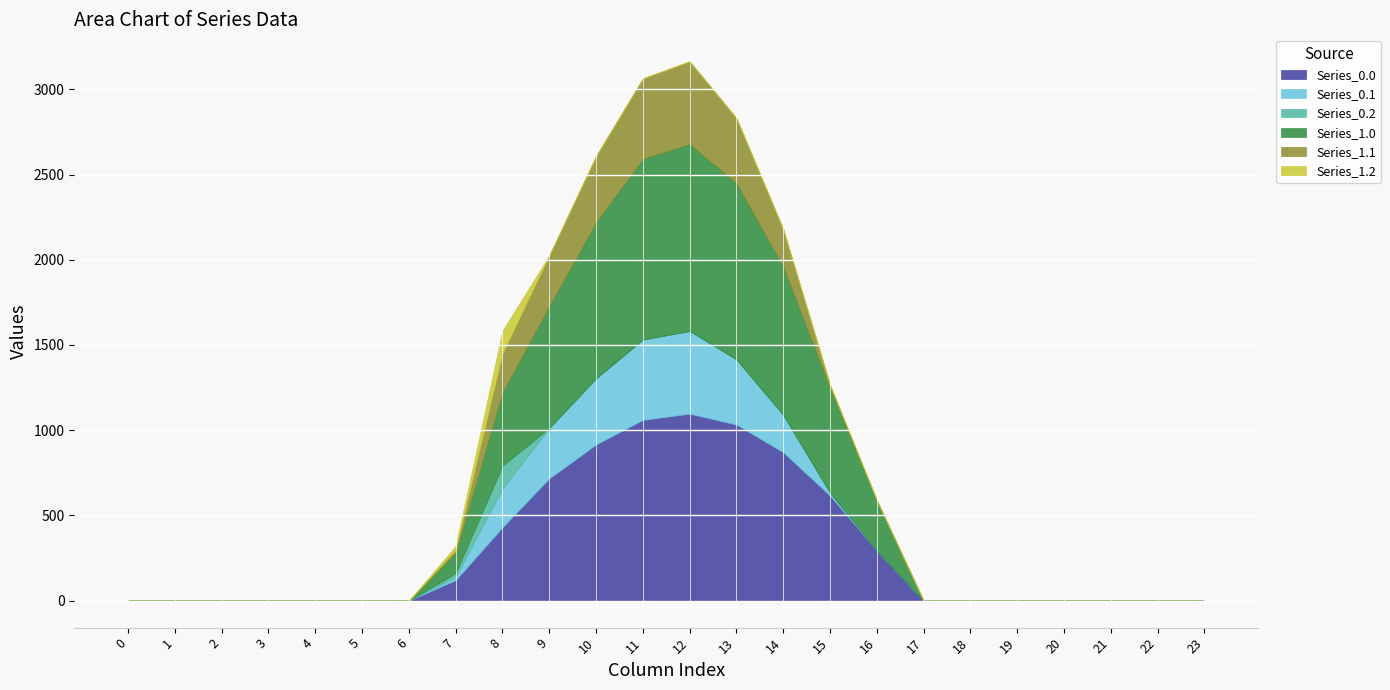

True or false: Series_0.0 and Series_1.0 intersect in this chart.

False